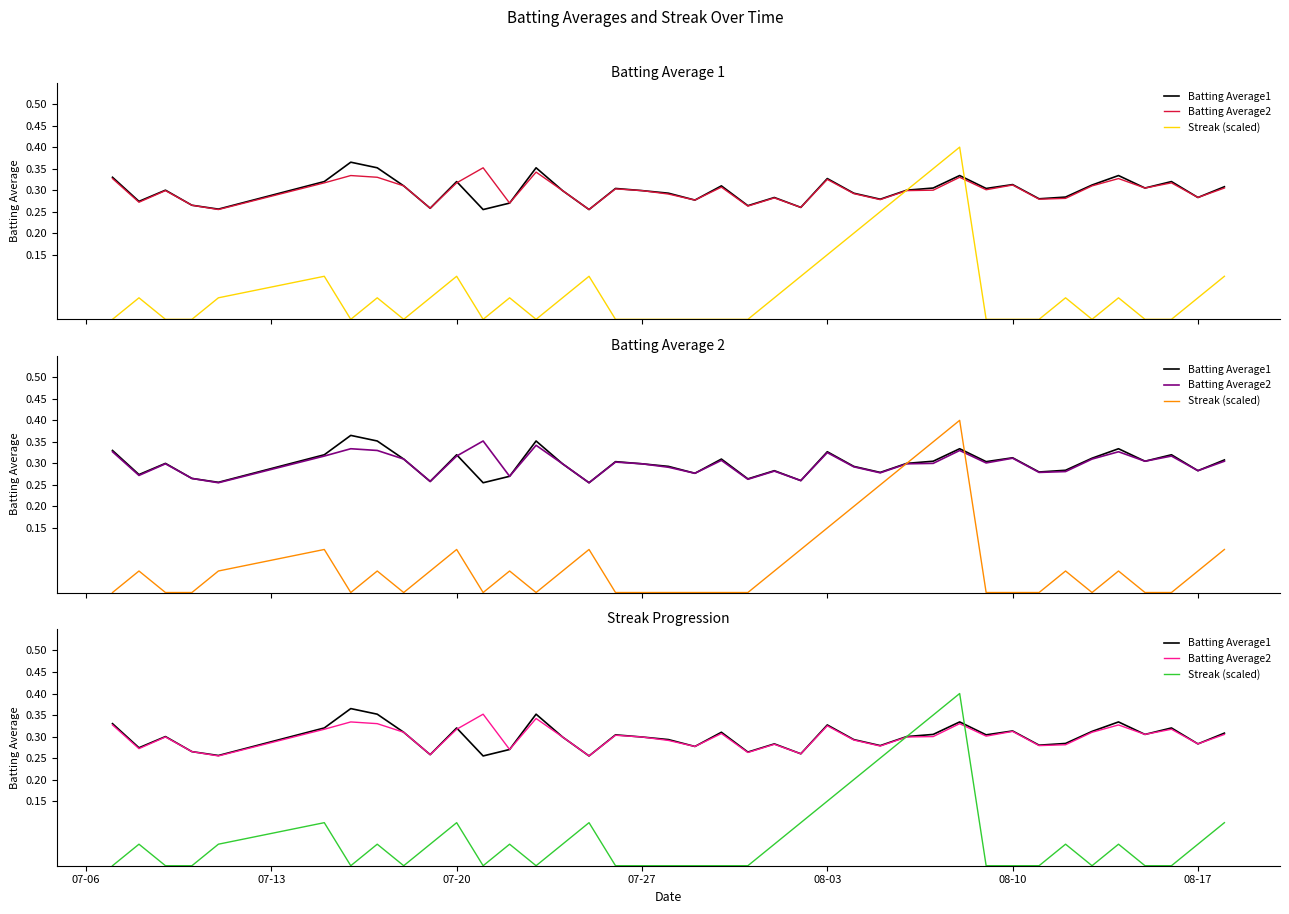

The value of Batting Average1 at 08-03 is 0.1. True or false?

False